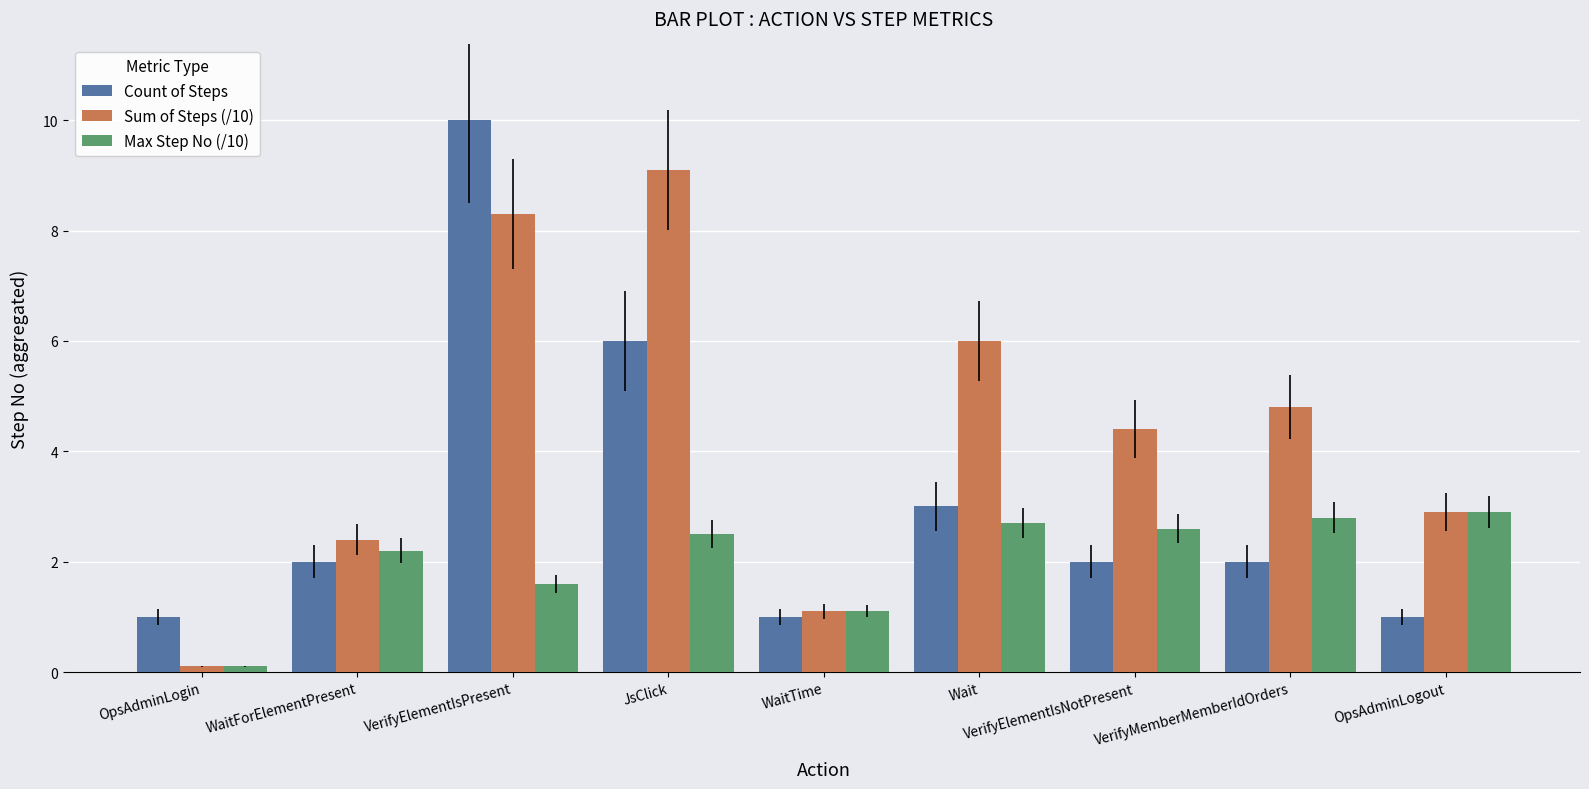

What is the label of the 7th bar from the right?

VerifyElementIsPresent